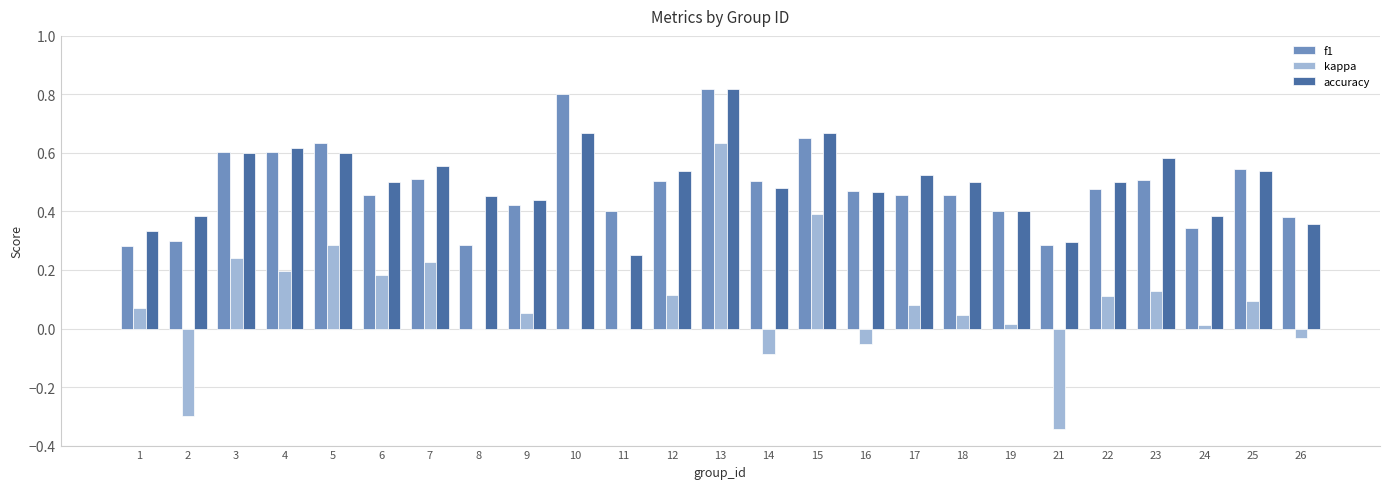

What is the sum of all kappa values?

2.1